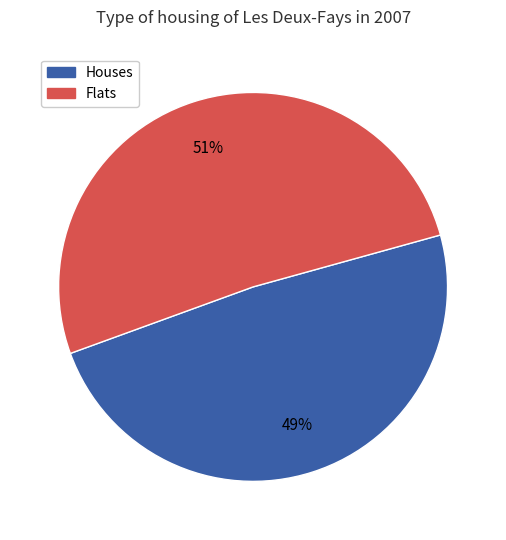

Does any single category account for the majority?

Yes